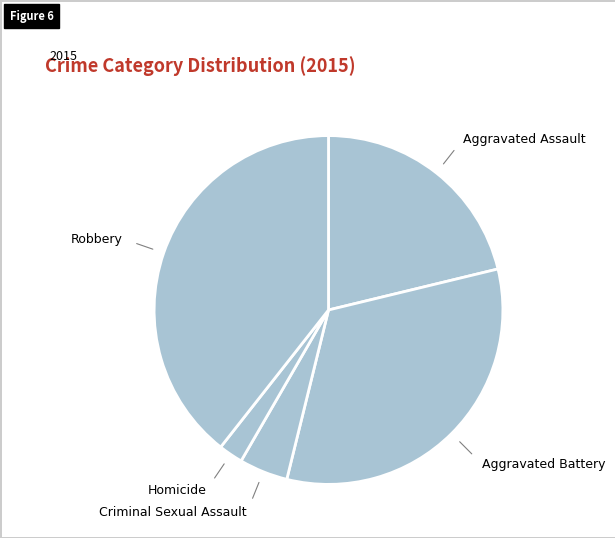

How many slices are in this pie chart?

5